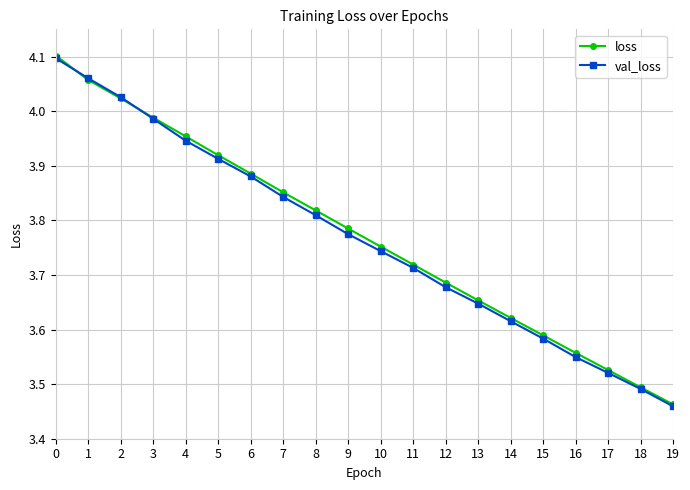

True or false: loss has more than 0 points higher than both neighbors.

False